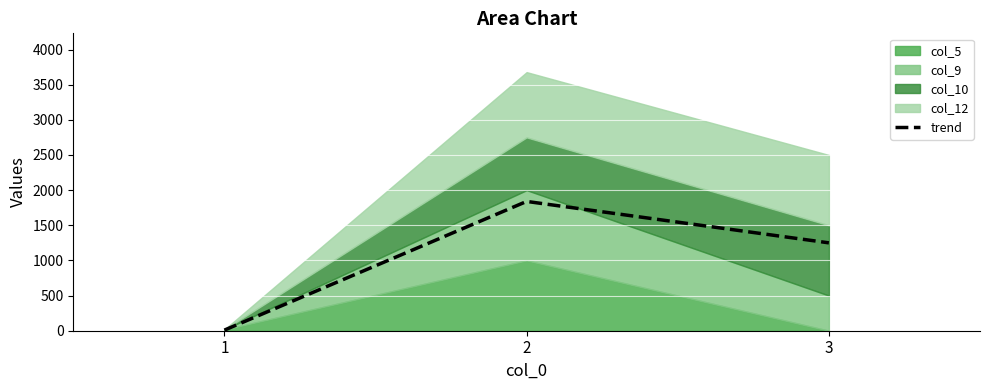

Reading left to right, transcribe all the data shown in this chart.

8.7	1839.3	1250.0